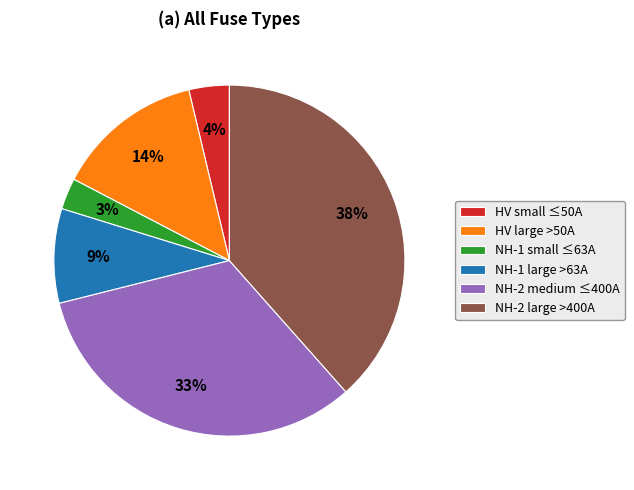

Rank the categories by value from lowest to highest.

NH-1 small ≤63A, HV small ≤50A, NH-1 large >63A, HV large >50A, NH-2 medium ≤400A, NH-2 large >400A